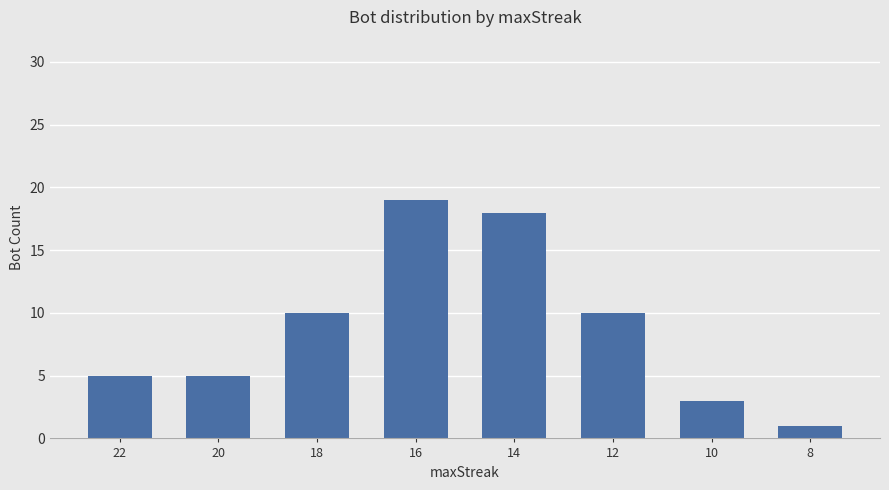

Read the value at 14, to the nearest 10.

20